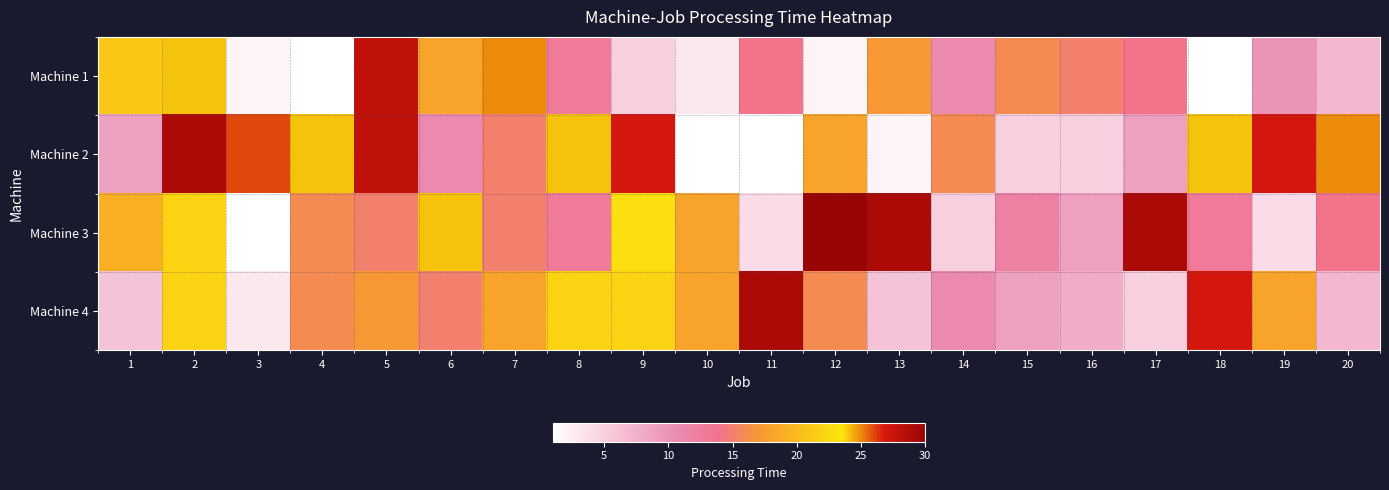

Which series changed the most between 4 and 18?

Machine 4